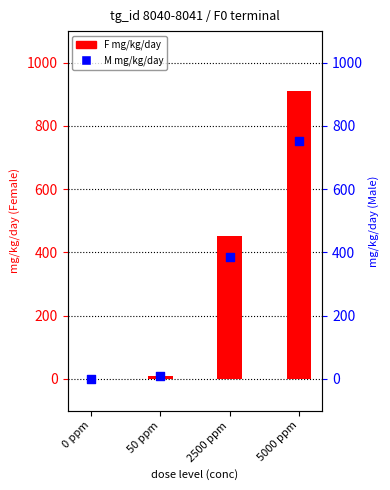

Which series has the largest total across all categories?

F mg/kg/day